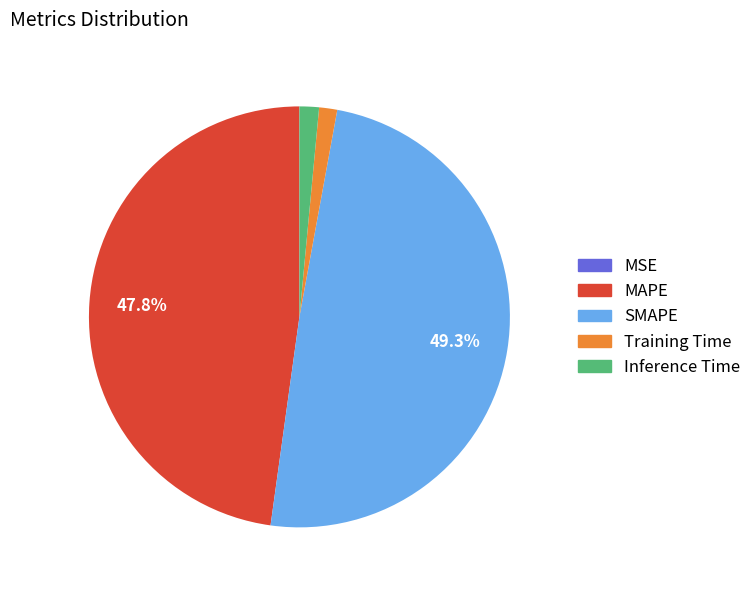

Is there any slice that represents more than half of the pie?

No